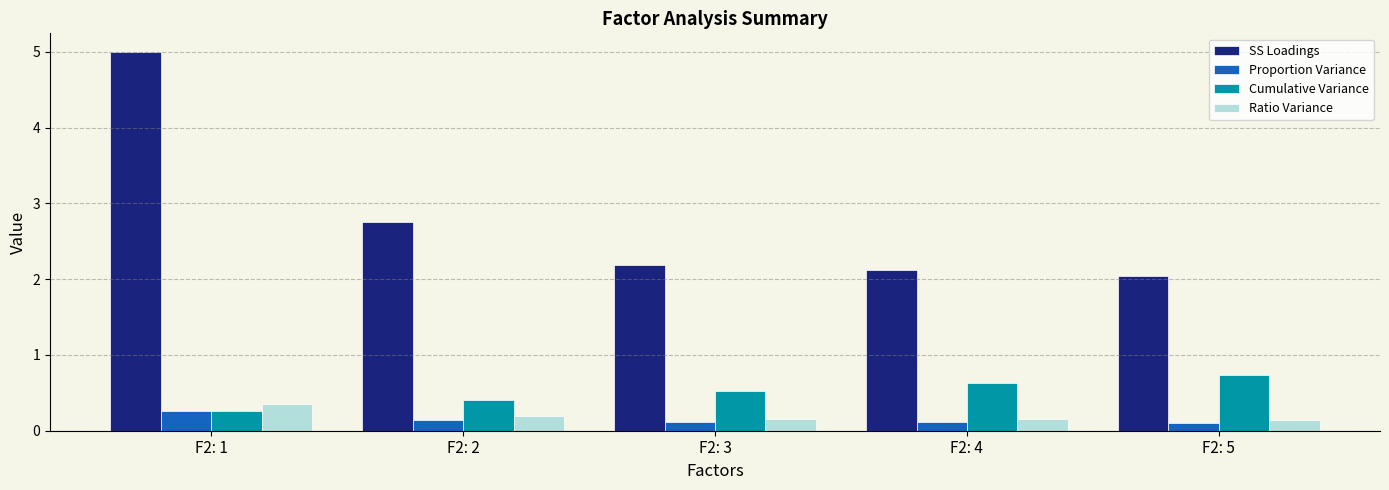

Which label corresponds to the largest value in the chart?

F2: 1